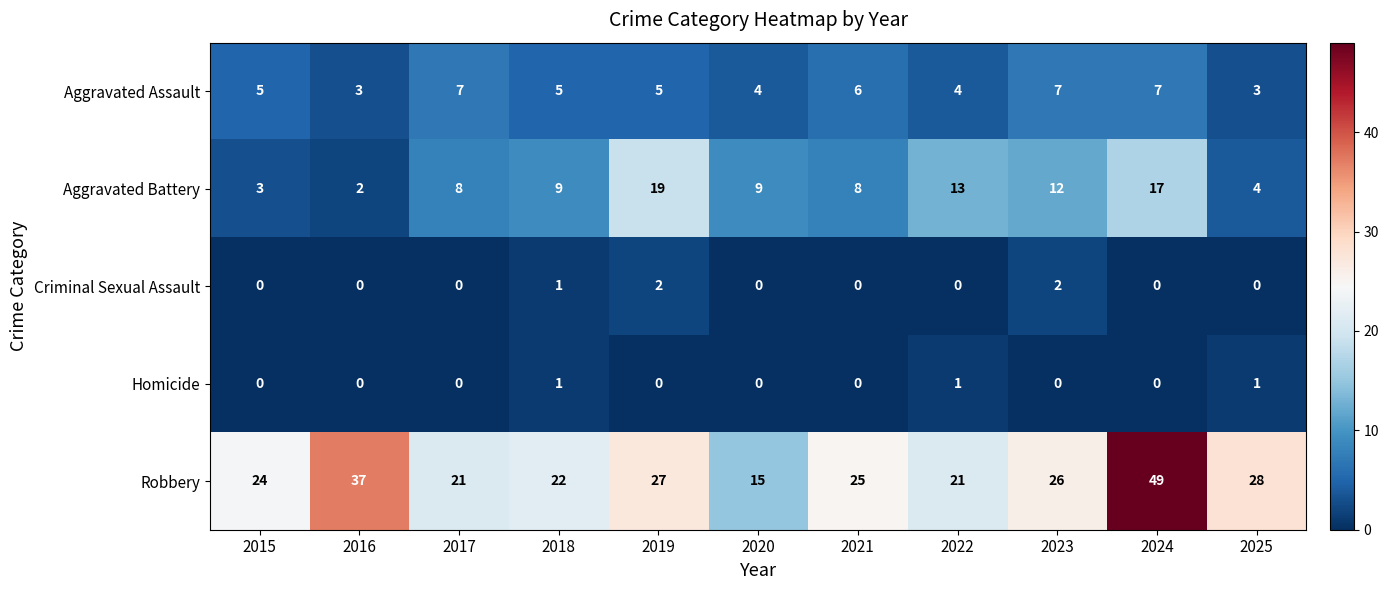

The value of Aggravated Battery at 2020 is 16. True or false?

False